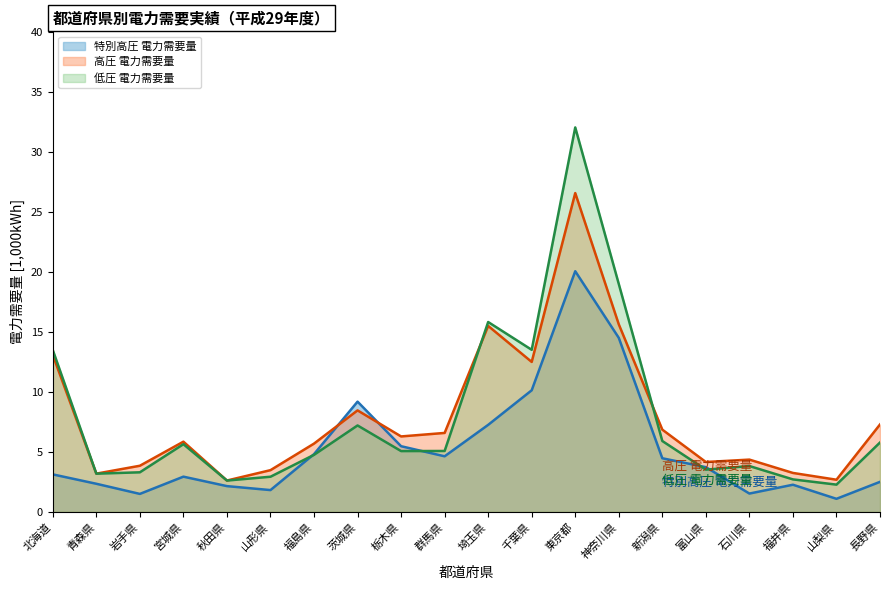

What is the label of the 18th point from the right?

岩手県